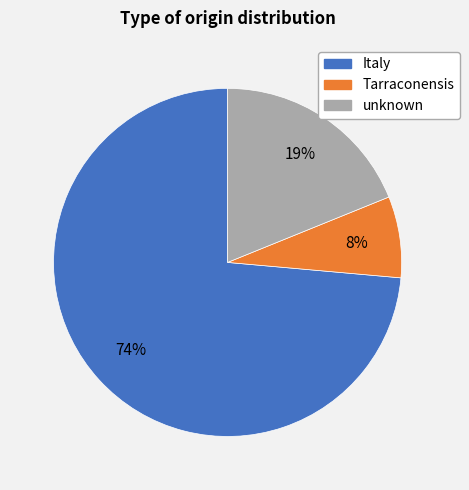

Which category has the biggest portion of the pie?

Italy